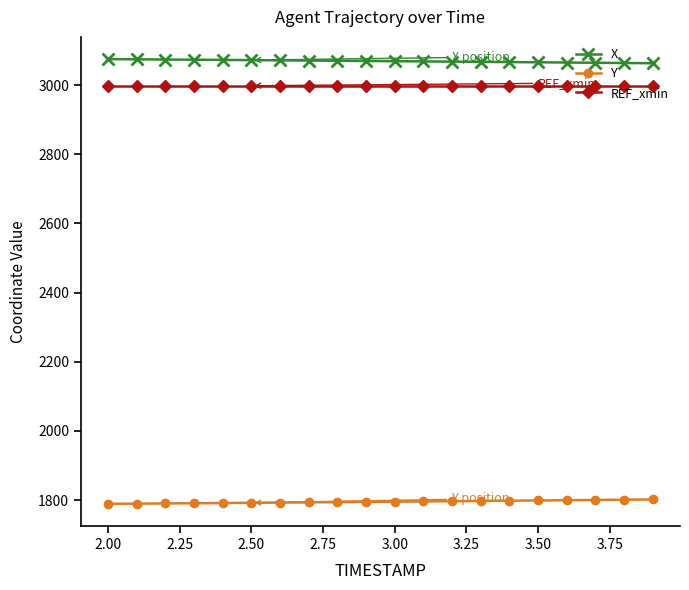

True or false: REF_xmin and Y intersect in this chart.

False